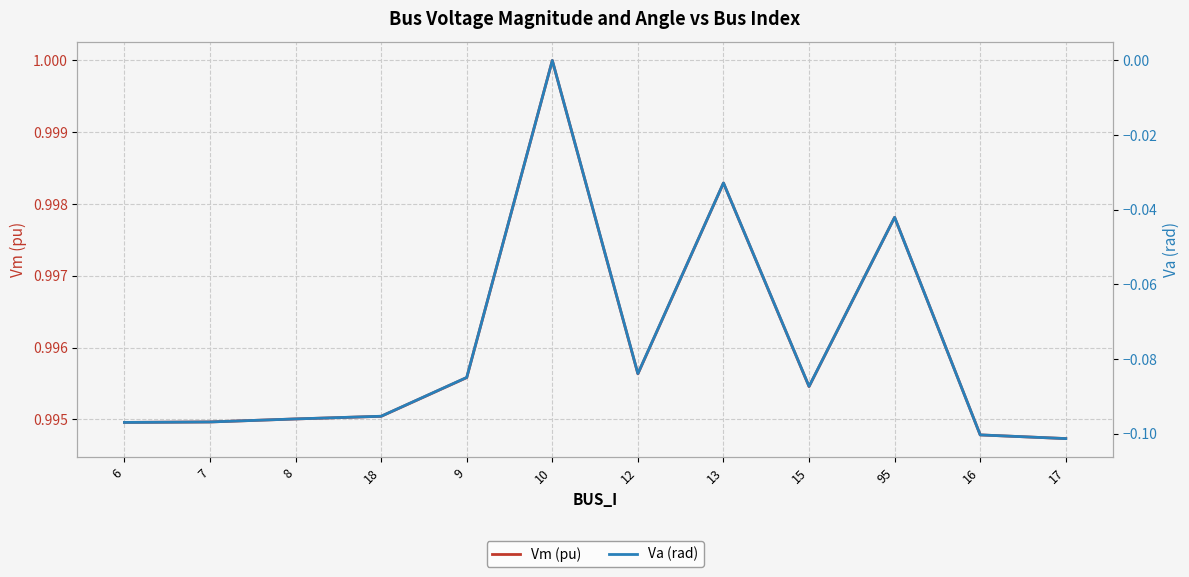

Reading right to left, transcribe all the data shown in this chart.

Vm (pu): 1.0	1.0	1.0	1.0	1.0	1.0	1.0	1.0	1.0	1.0	1.0	1.0
Va (rad): -0.1	-0.1	-0.0	-0.1	-0.0	-0.1	0.0	-0.1	-0.1	-0.1	-0.1	-0.1